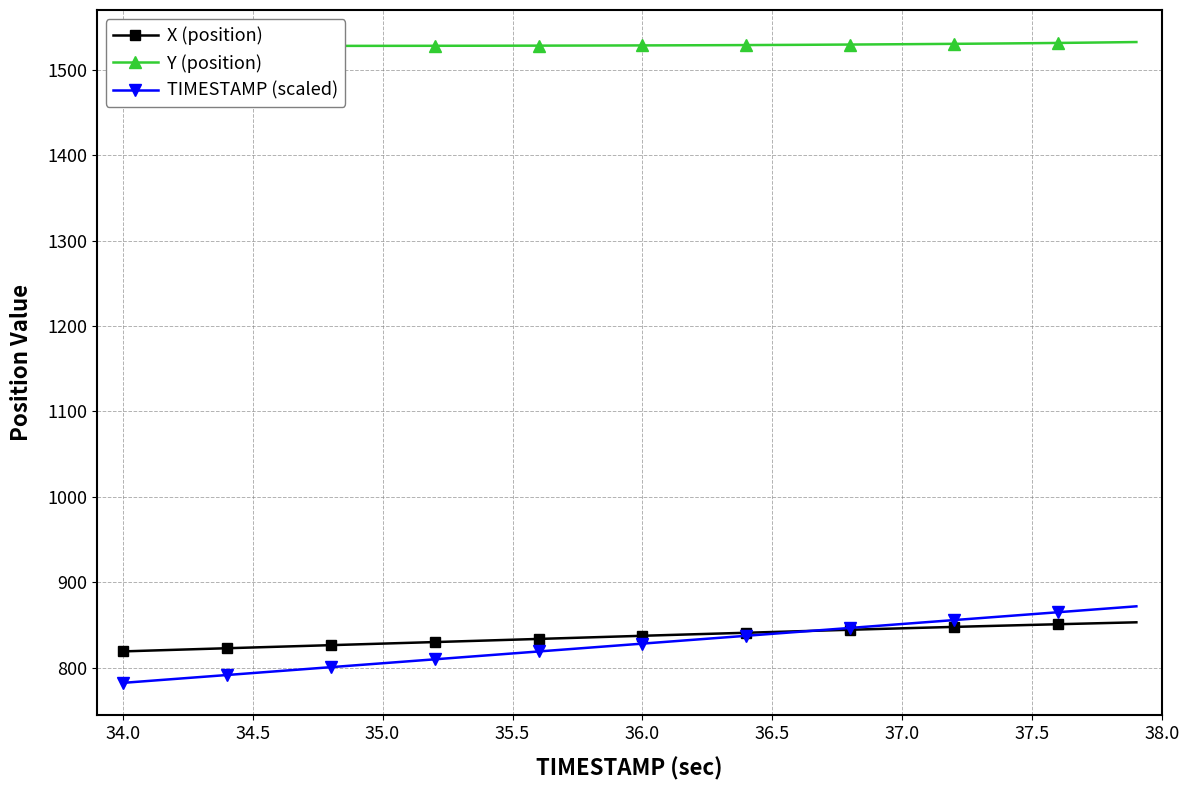

The TIMESTAMP (scaled) series shows 793.5 at 34.5. True or false?

True